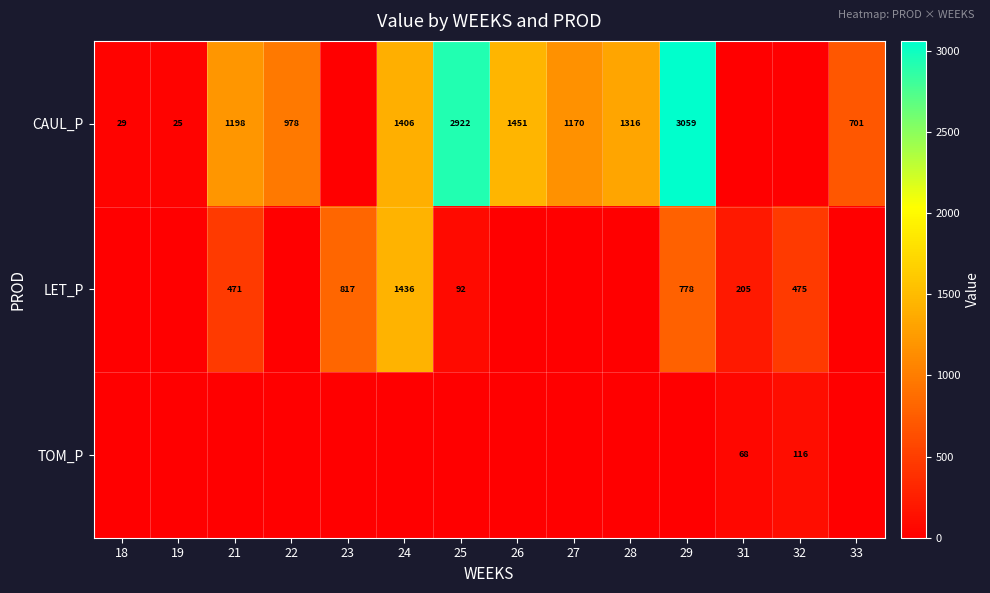

The TOM_P series shows 28.1 at 31. True or false?

False